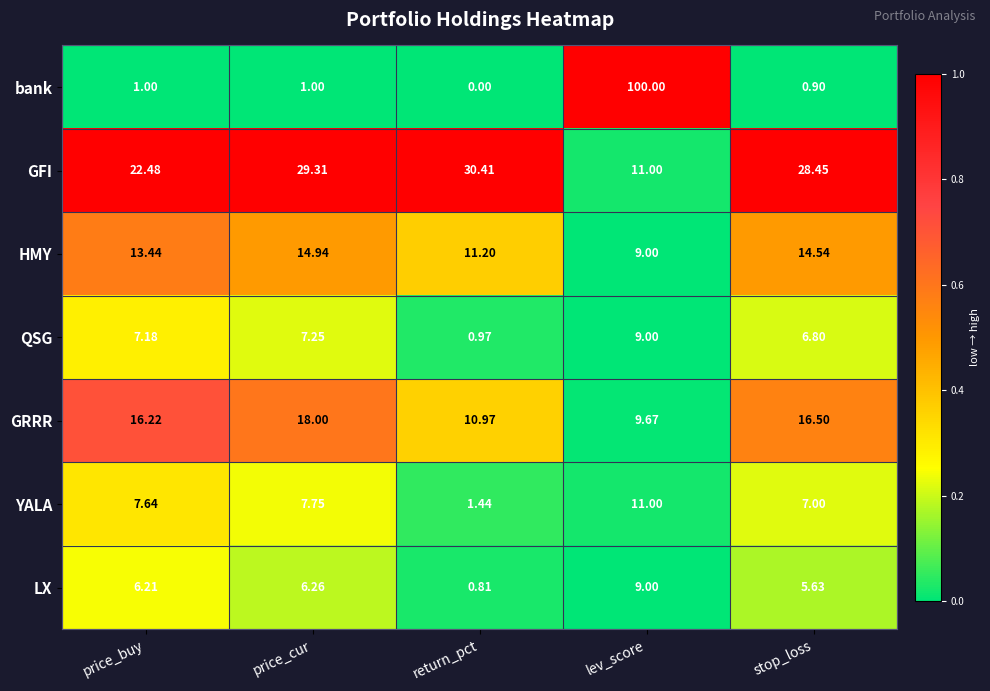

Which category has the highest value in the GFI series?

return_pct